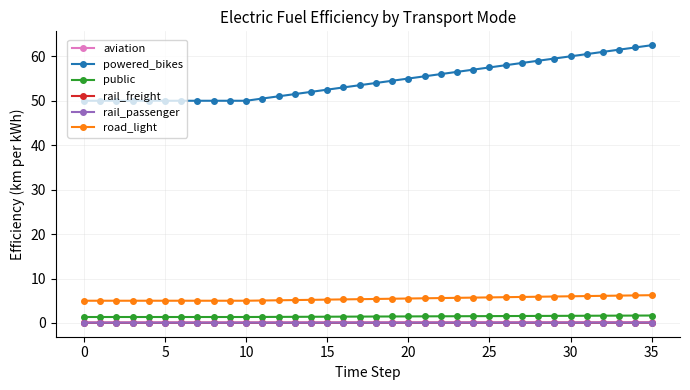

What is the highest value of the powered_bikes series?

62.5